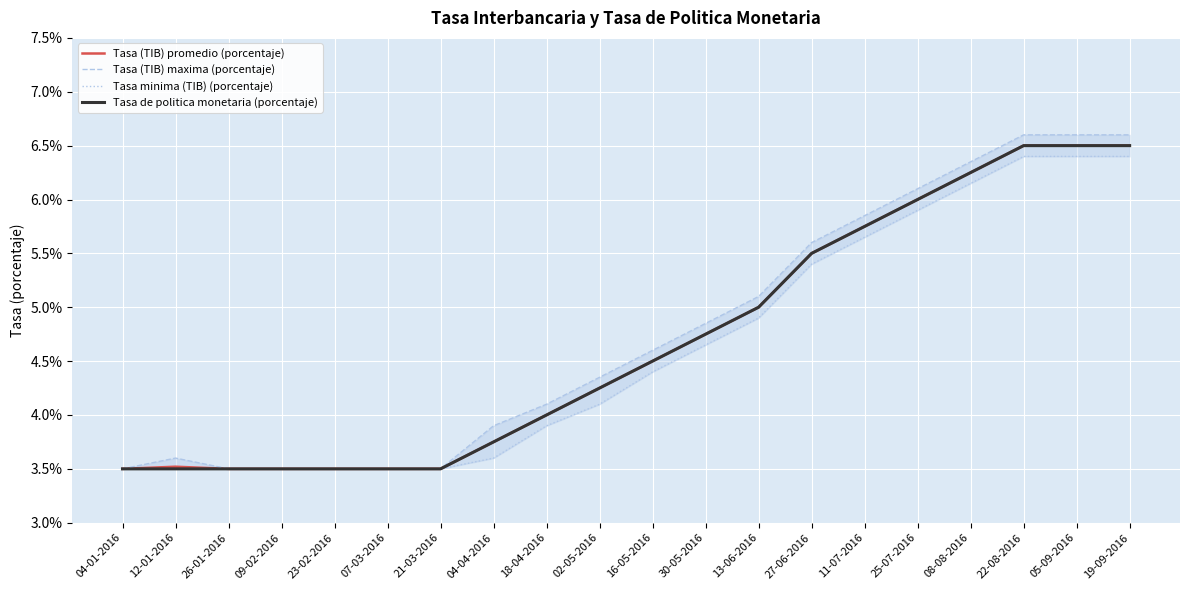

What is the value of the Tasa minima (TIB) (porcentaje) point at the 18th from the left?

6.4